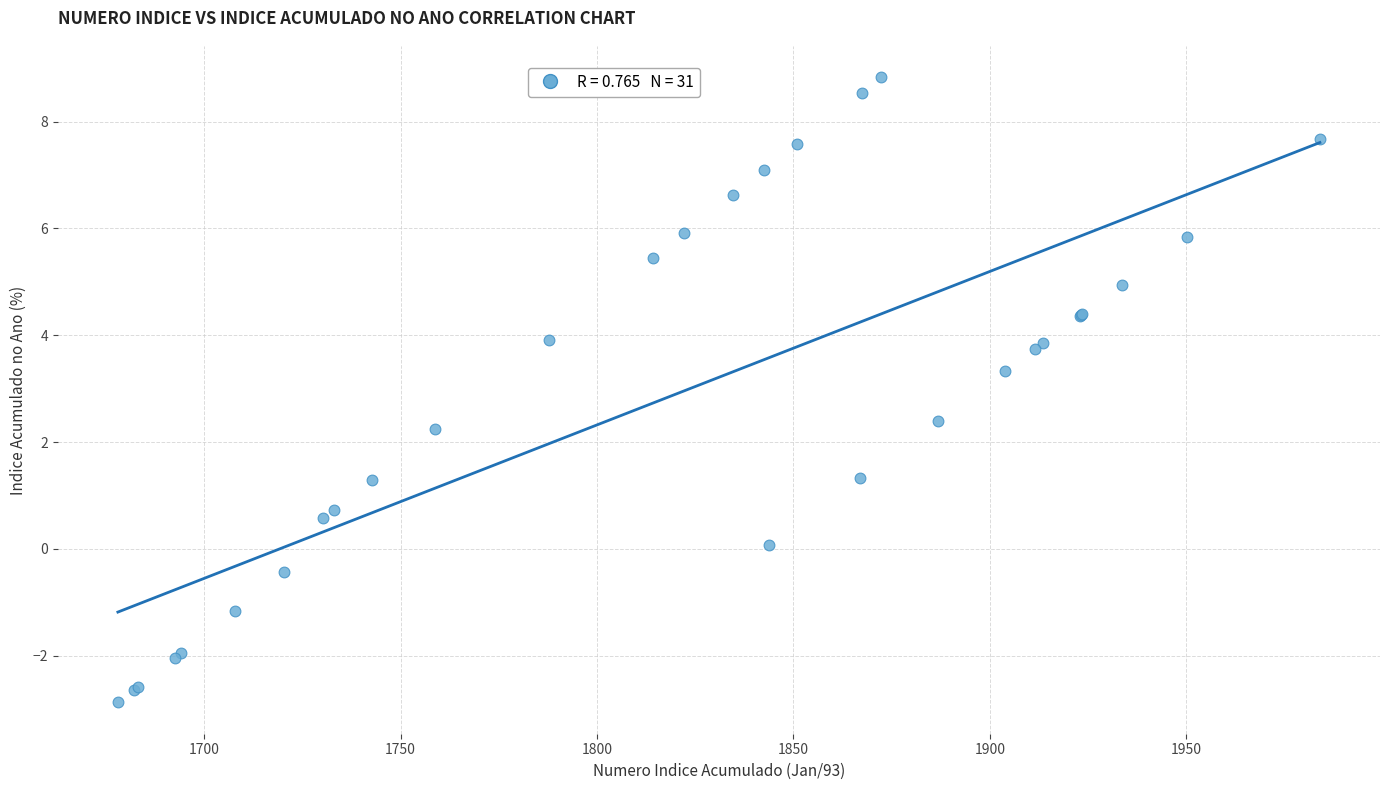

What Y value in the scatter plot is closest to 2?

2.2